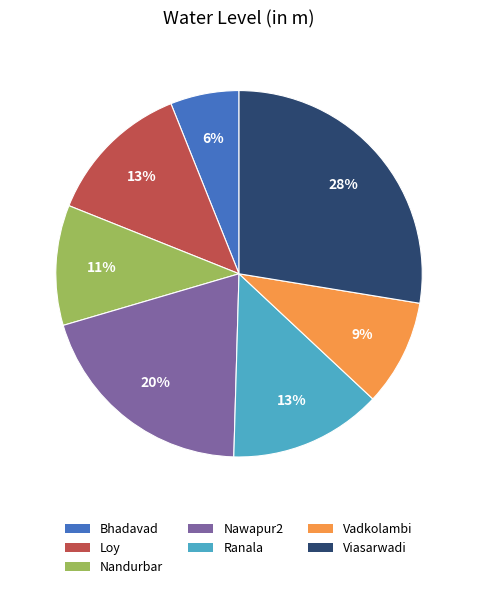

To the nearest percent, what is the difference between the Vadkolambi and Nawapur2 slice percentages?

11%